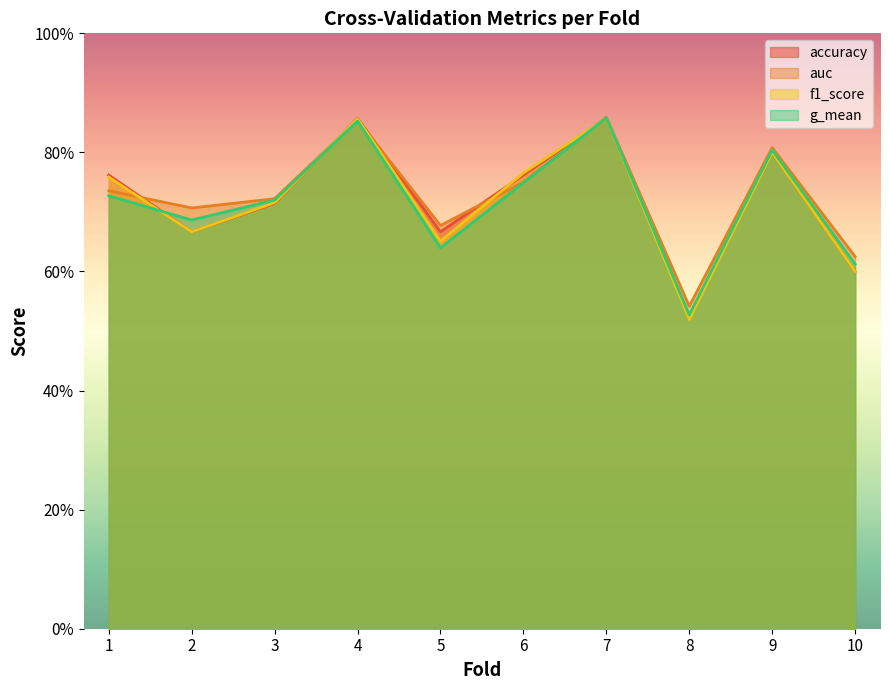

Which series has the largest total across all categories?

auc